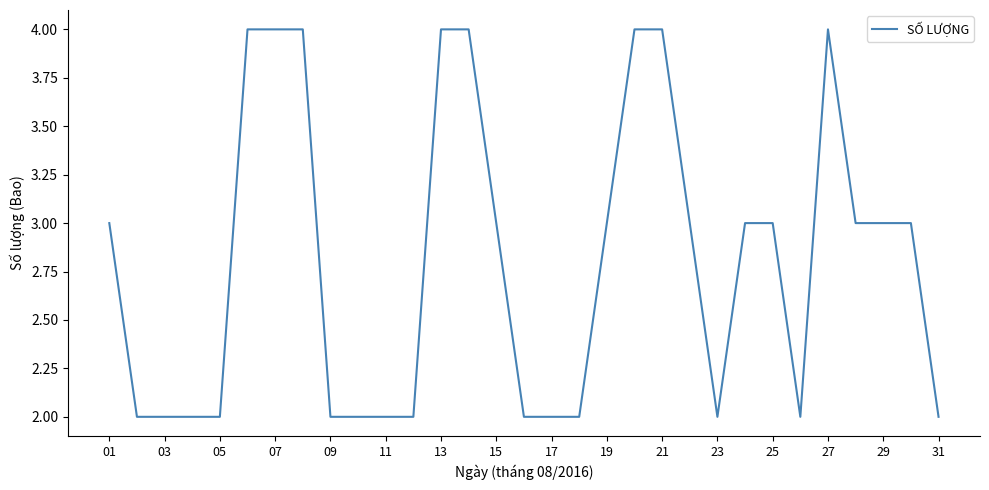

What is the maximum value shown in the chart?

4